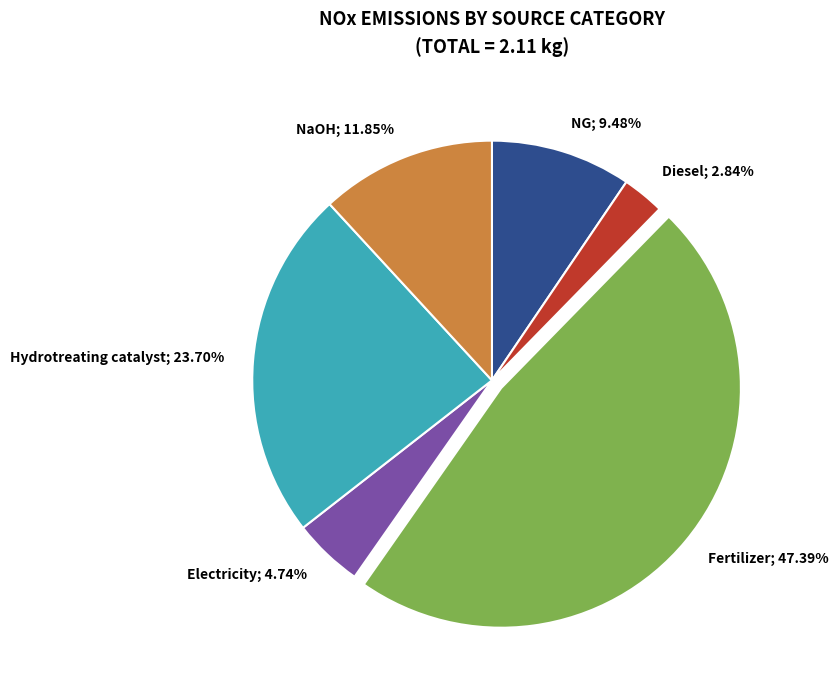

Is there any slice that represents more than half of the pie?

No